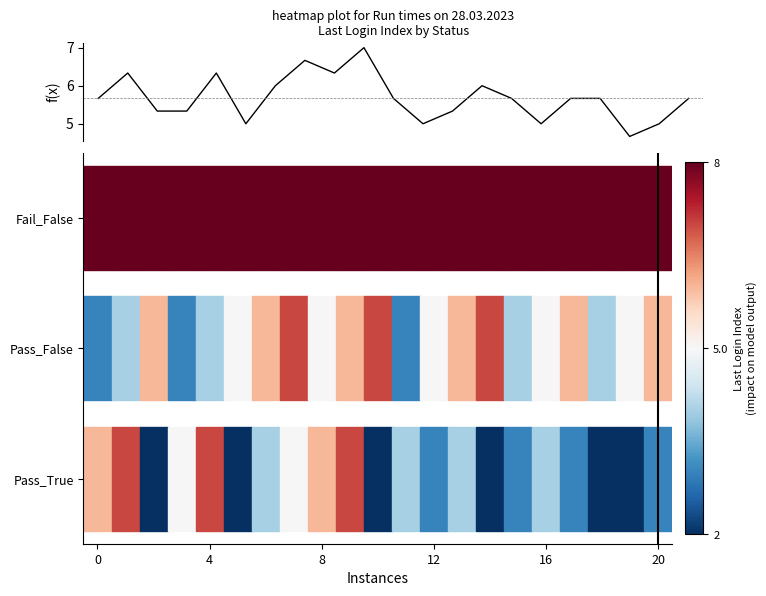

What is the maximum value shown in the chart?

7.0